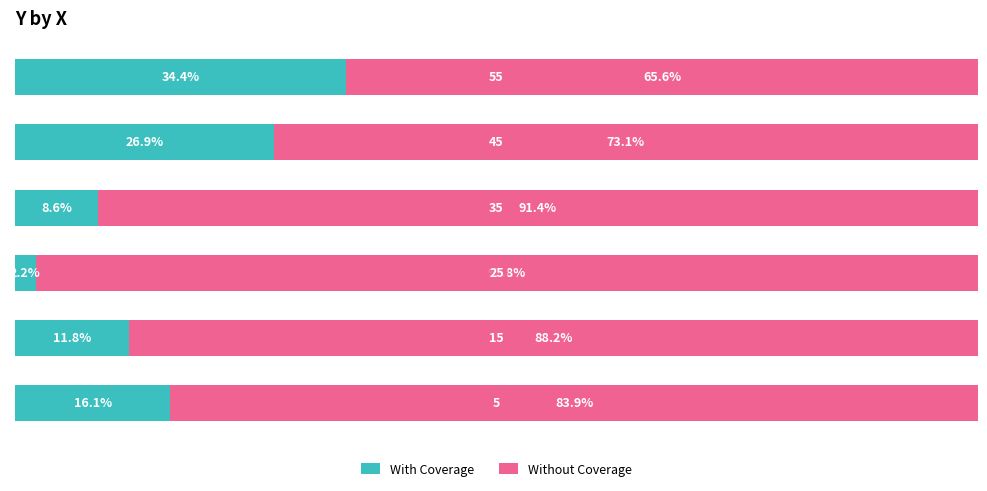

List the series in order of their overall mean, lowest first.

With Coverage, Without Coverage